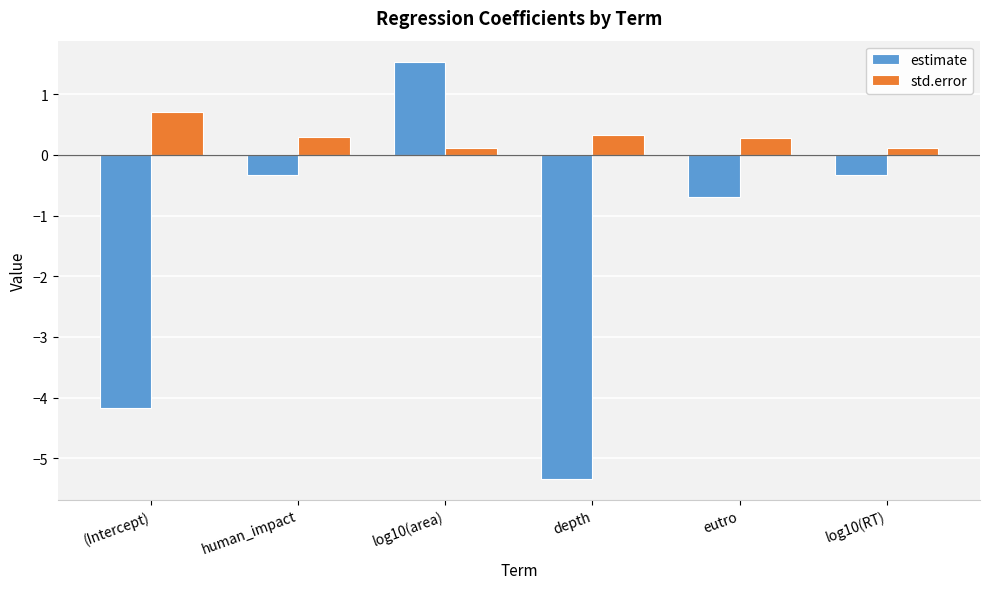

Which series changed the most between (Intercept) and eutro?

estimate